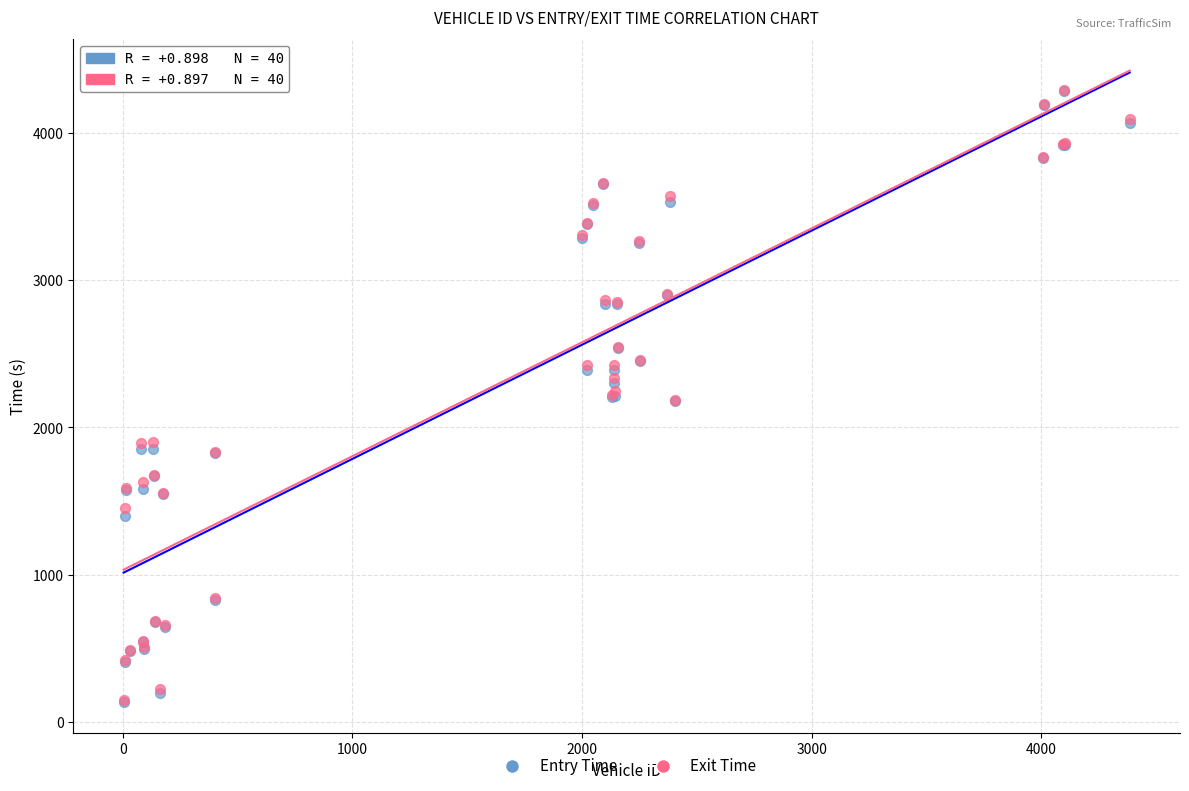

Which series has the widest spread of Y values?

Entry Time